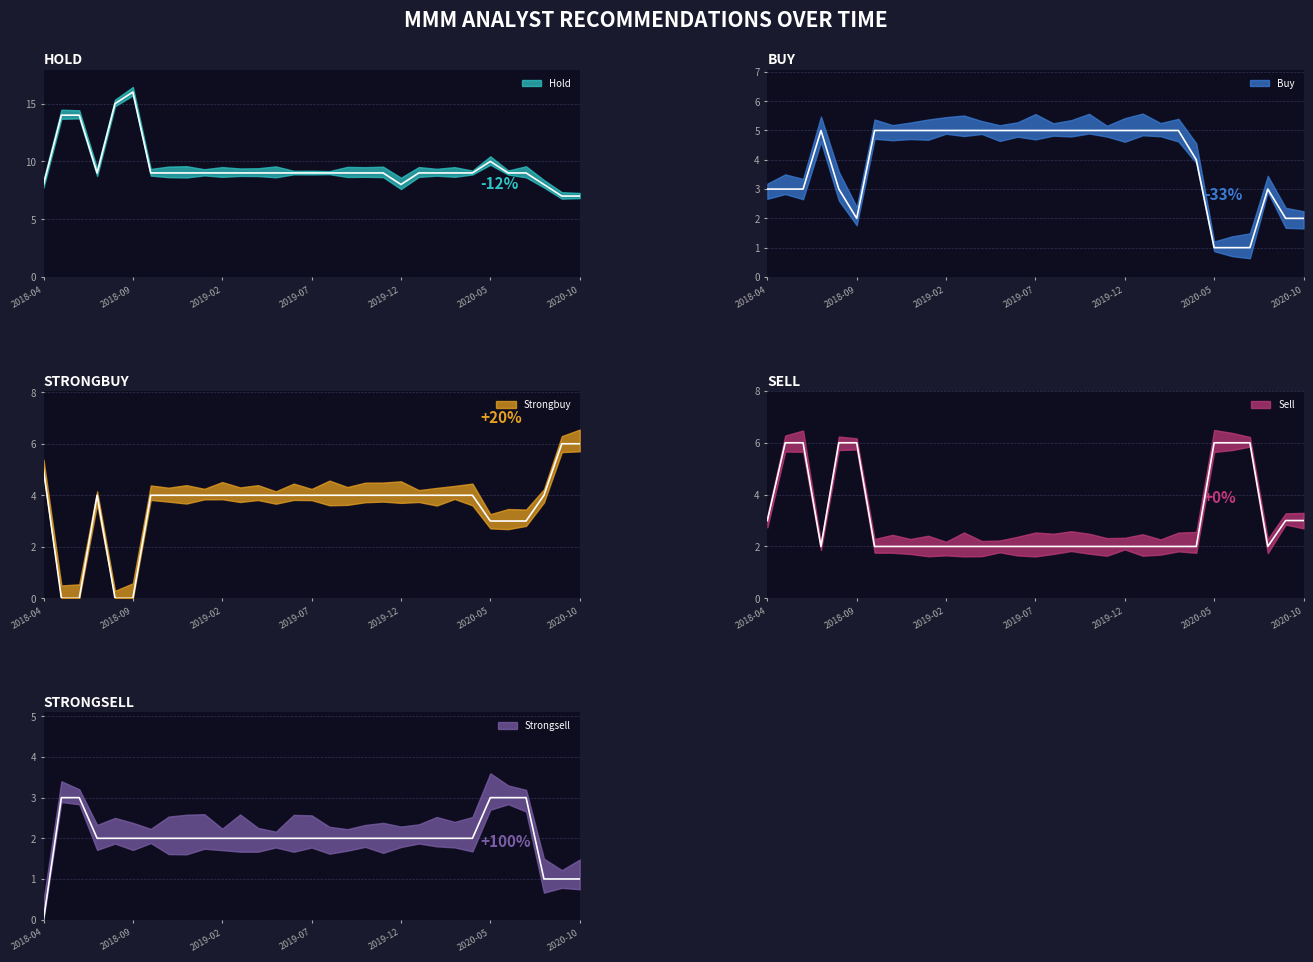

Does the chart display data point markers on the line(s)?

No